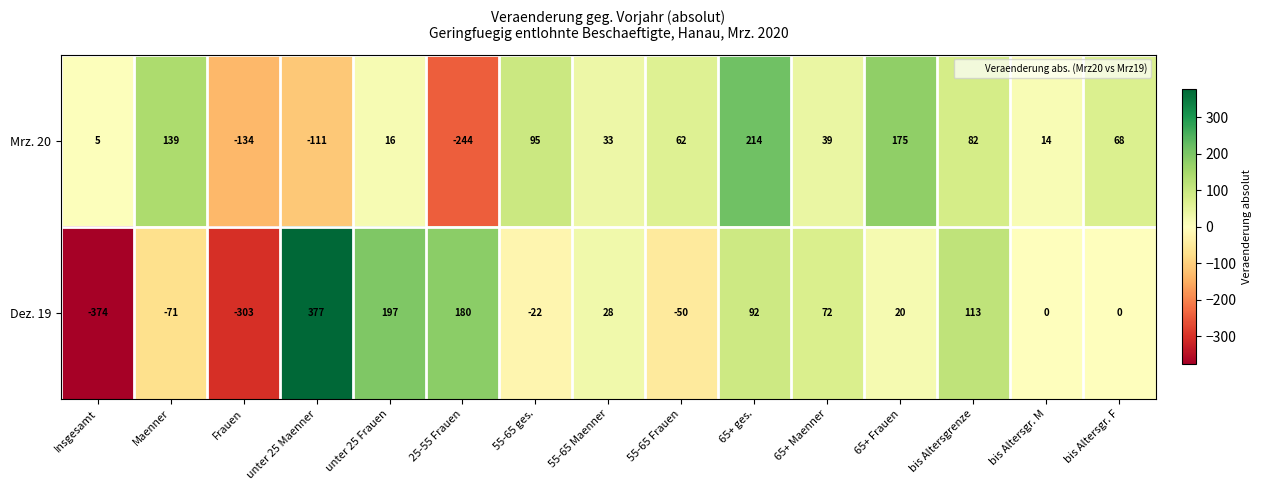

Reading right to left, transcribe all the data shown in this chart.

Mrz. 20: 68	14	82	175	39	214	62	33	95	-244	16	-111	-134	139	5
Dez. 19: 0	0	113	20	72	92	-50	28	-22	180	197	377	-303	-71	-374